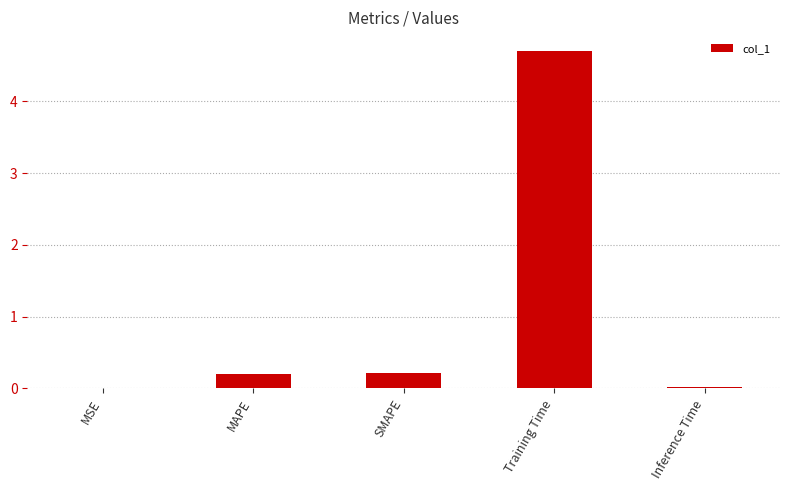

What value does the data have at Training Time?

4.7